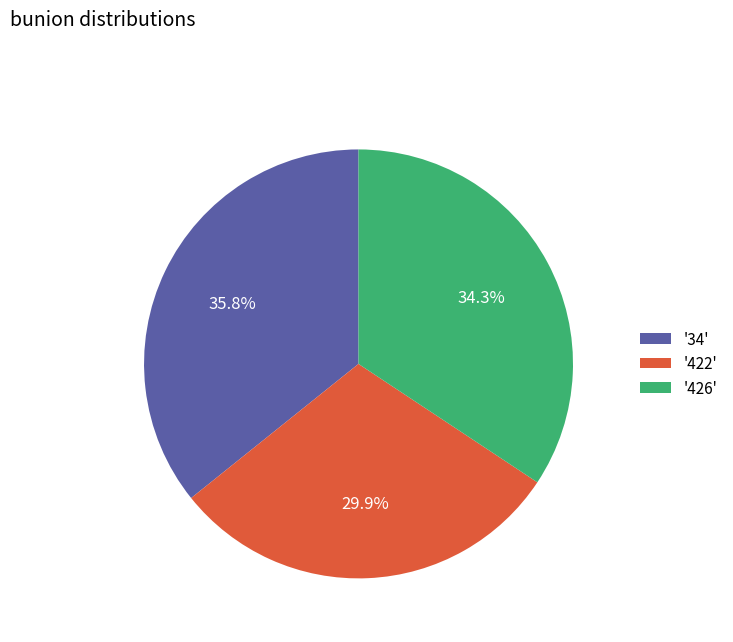

How many slices are in this pie chart?

3